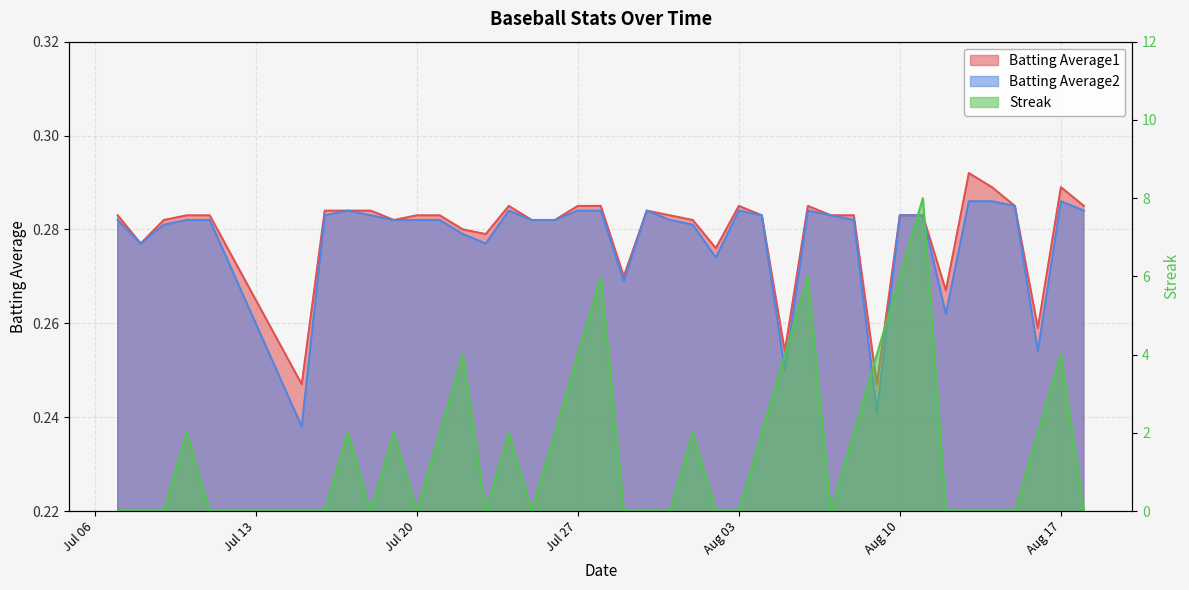

What is the maximum value for Batting Average2?

0.3